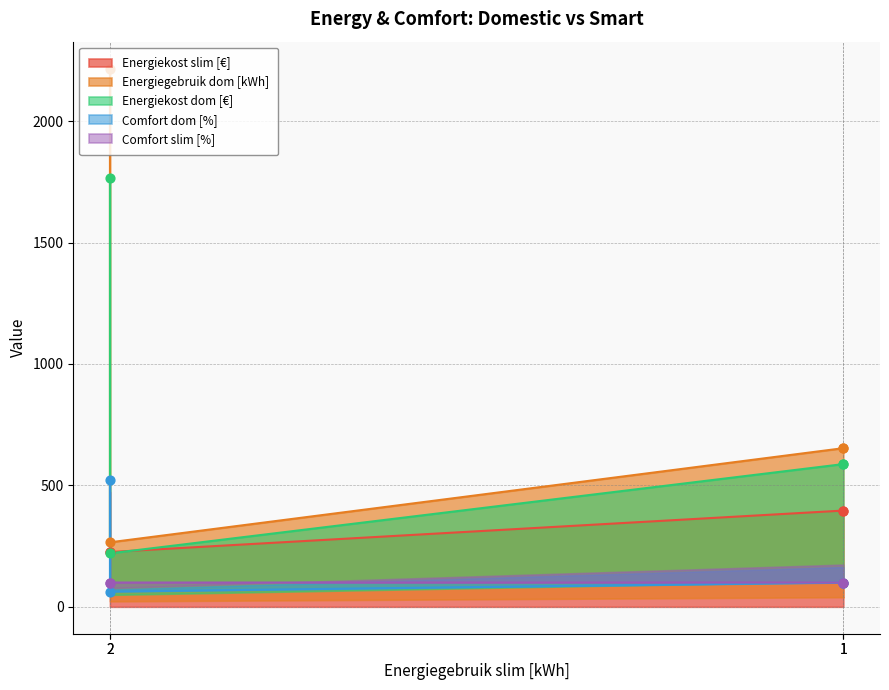

What are all the series names shown in the legend?

Energiekost slim [€], Energiegebruik dom [kWh], Energiekost dom [€], Comfort dom [%], Comfort slim [%]